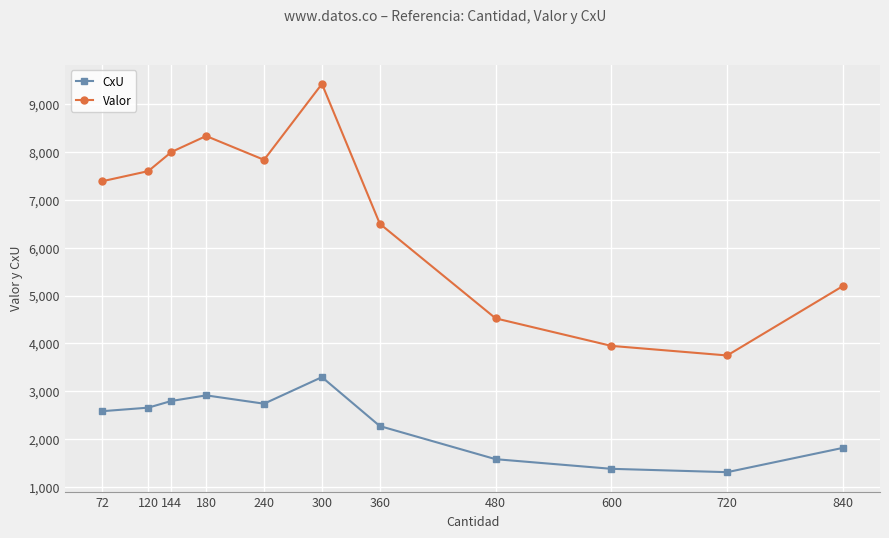

Which series has the largest range (max minus min)?

Valor